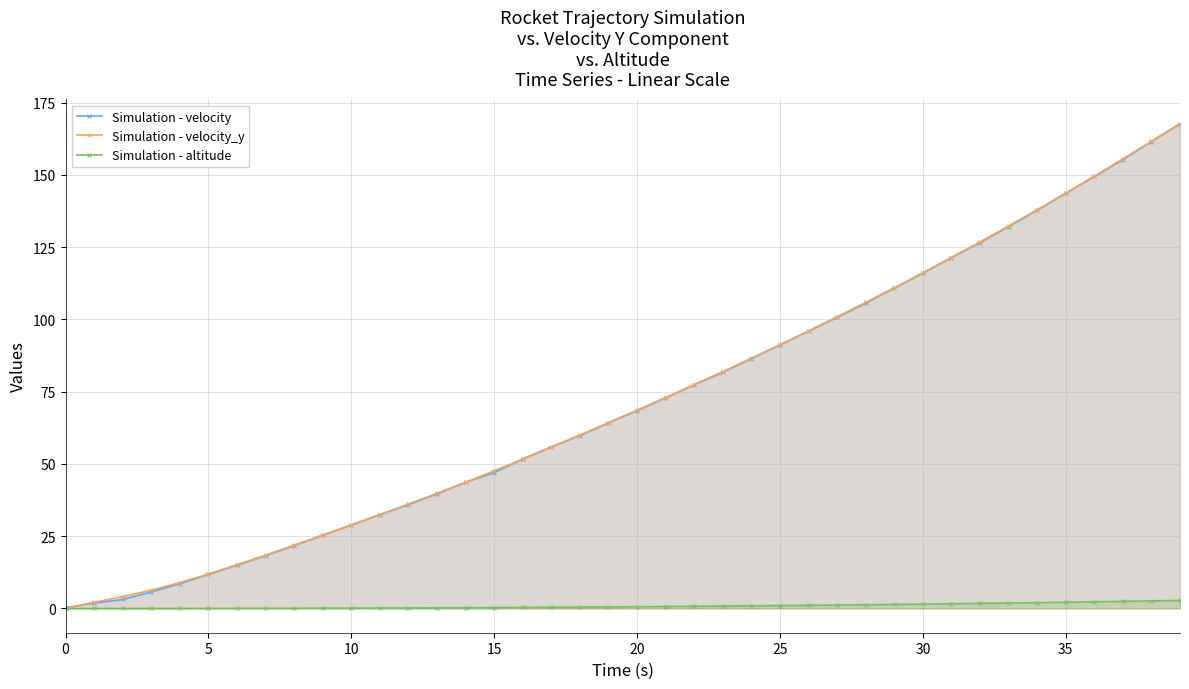

Which series has the largest range (max minus min)?

Simulation - velocity_y